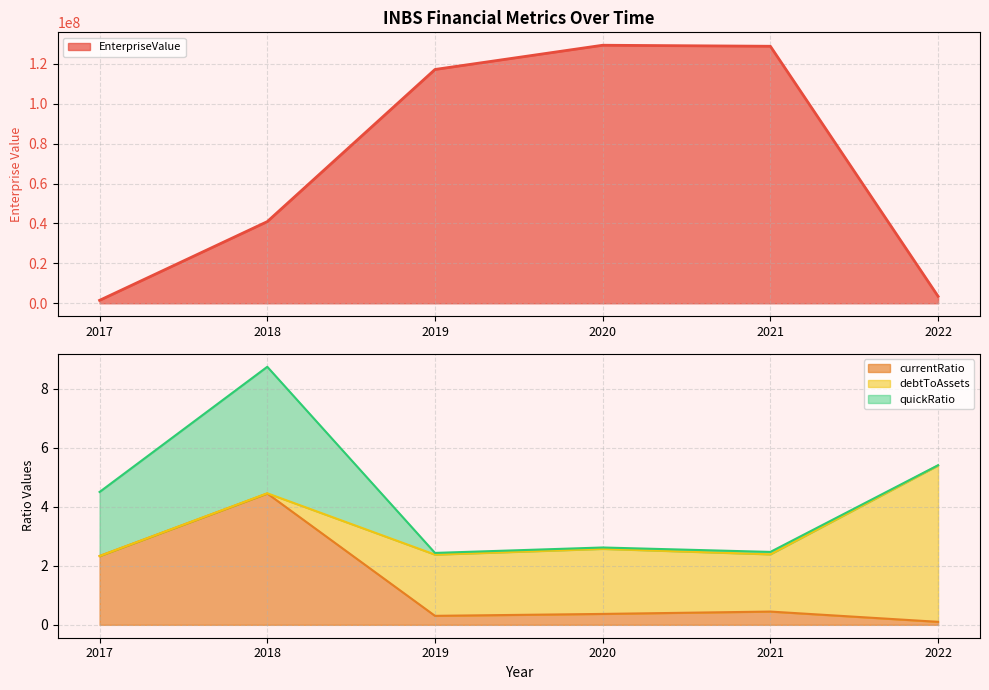

True or false: currentRatio and EnterpriseValue intersect in this chart.

False